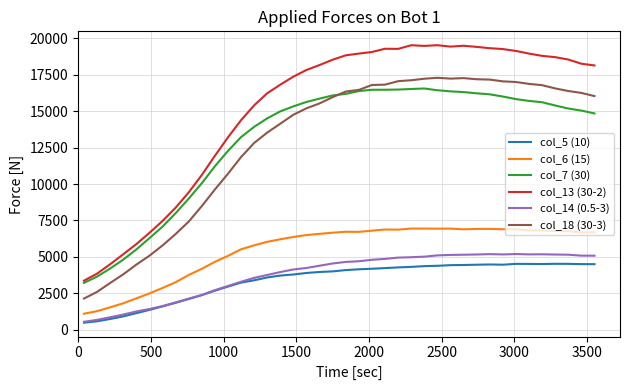

What is the minimum value for col_7 (30)?

3208.0